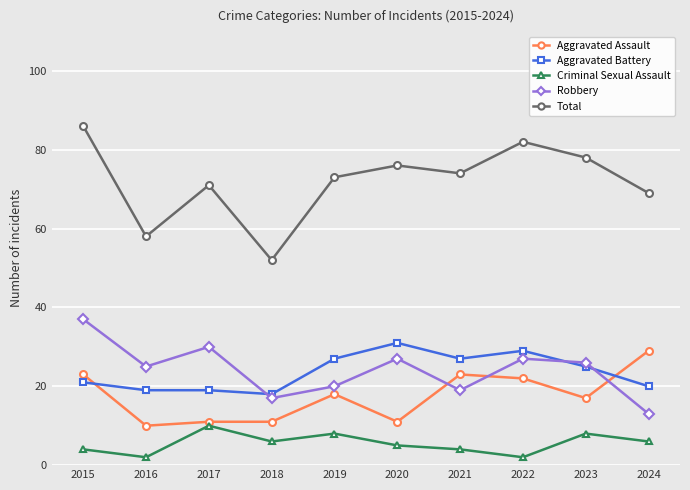

How many values in the Robbery series are below 26?

5